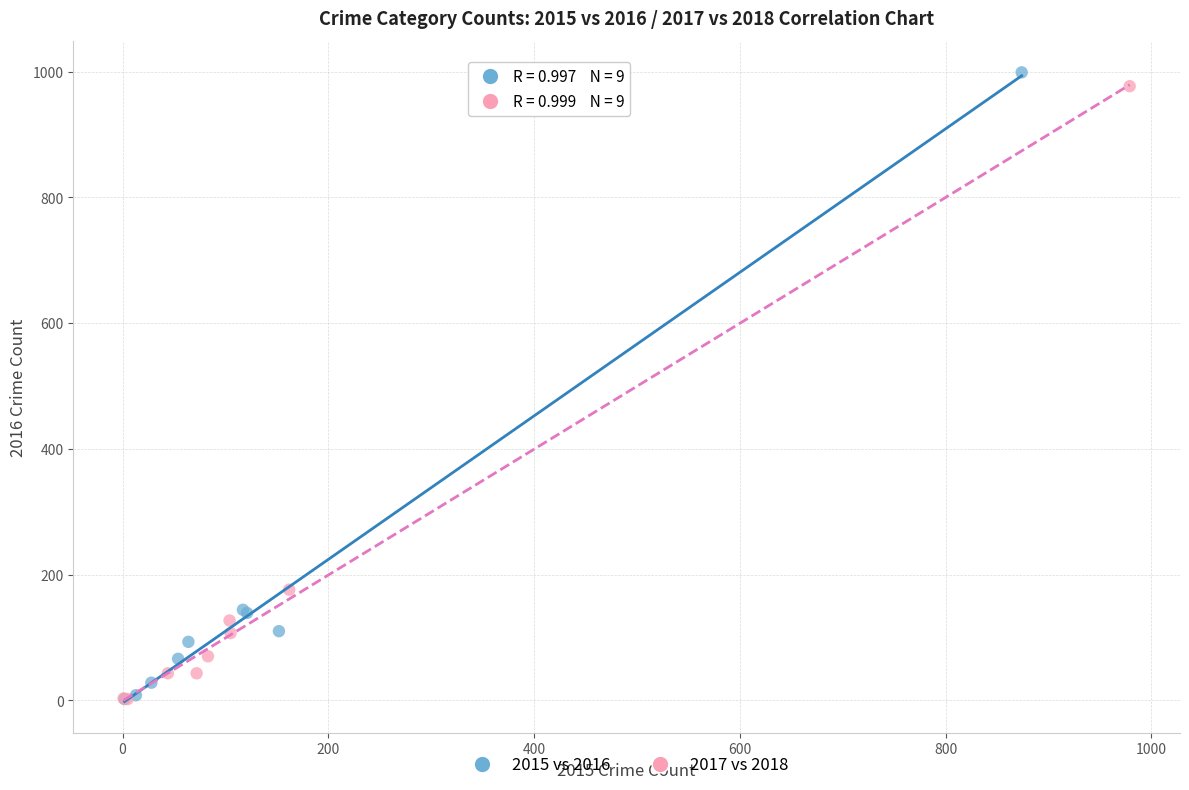

Which series has the widest spread of Y values?

2015 vs 2016